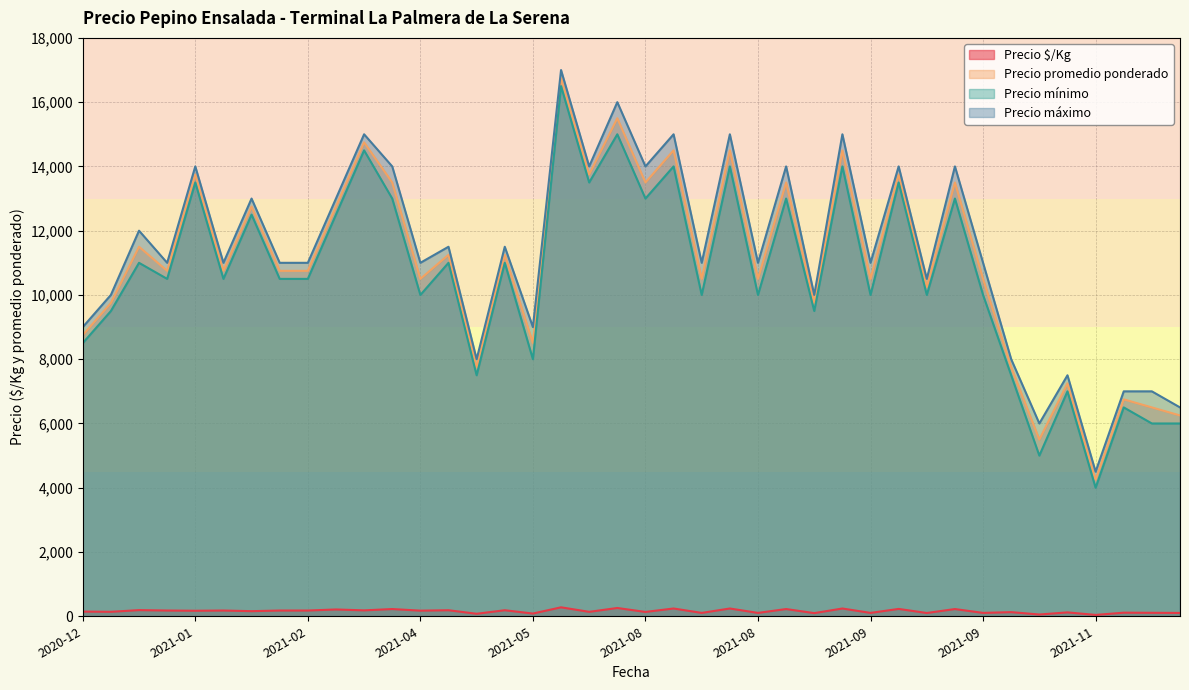

What are all the series names shown in the legend?

Precio $/Kg, Precio promedio ponderado, Precio mínimo, Precio máximo